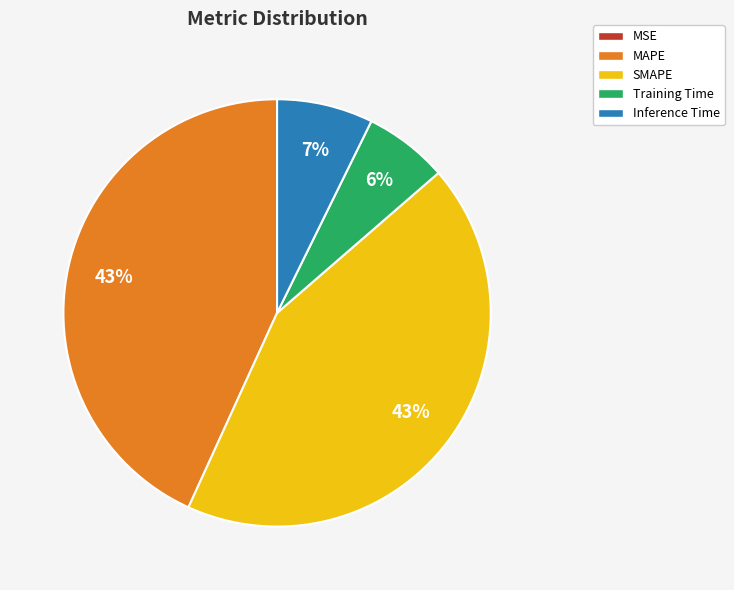

Do MAPE and Inference Time together represent more than half of the pie?

Yes